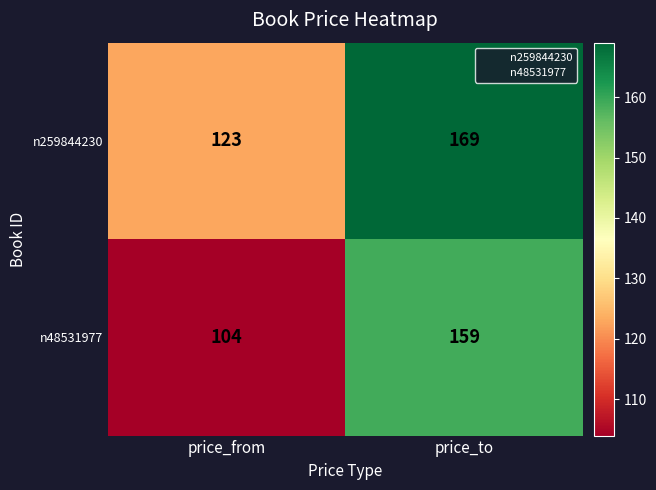

What is the difference between the maximum and minimum values in the n259844230 series?

46